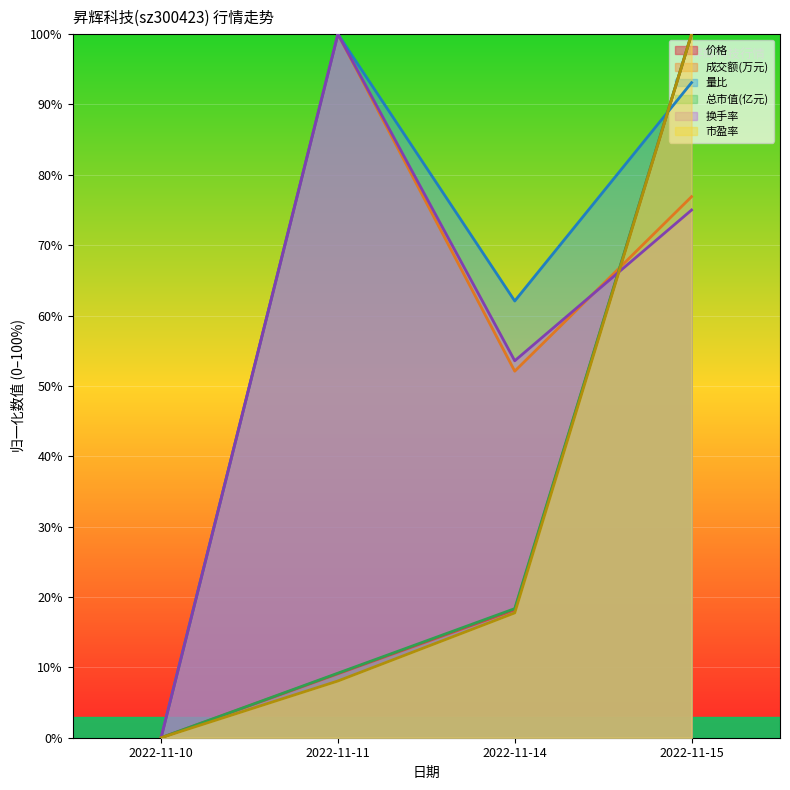

Count the number of categories in the chart.

4